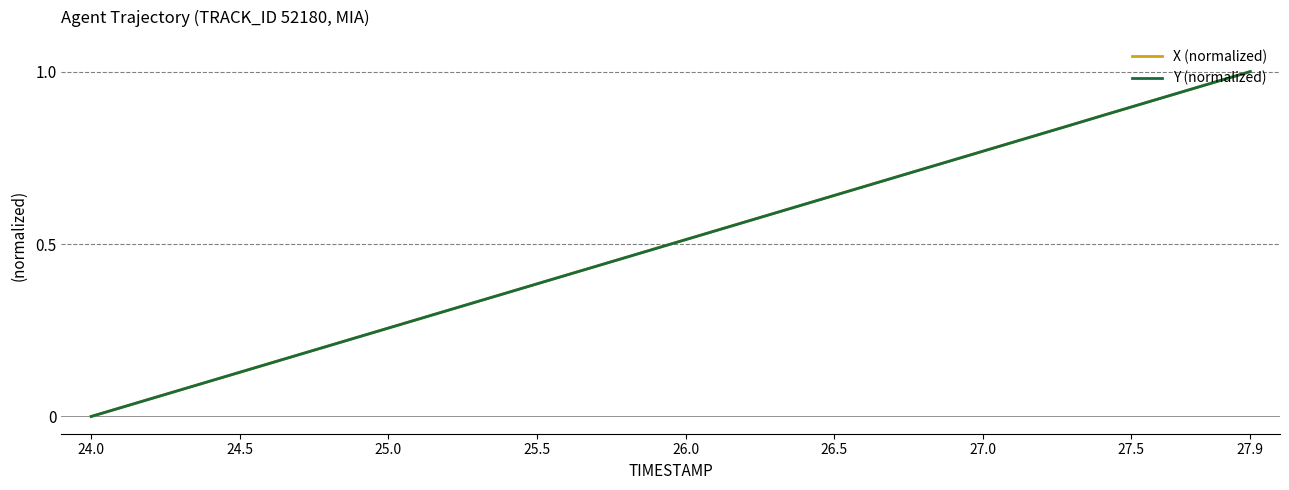

What is the sum of all Y (normalized) values?

20.0